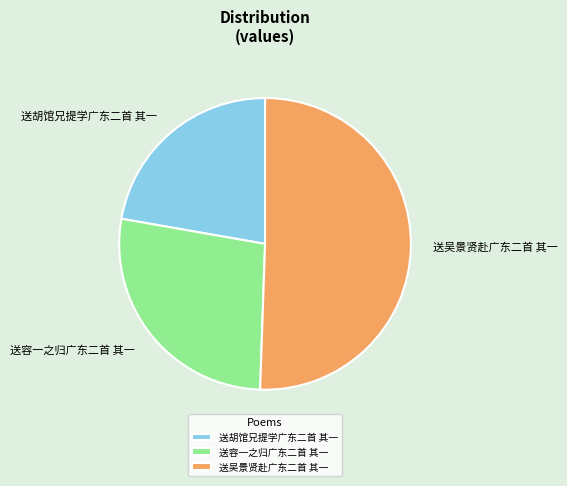

Is it true that 送胡馆兄提学广东二首 其一 is 33% of the pie?

False